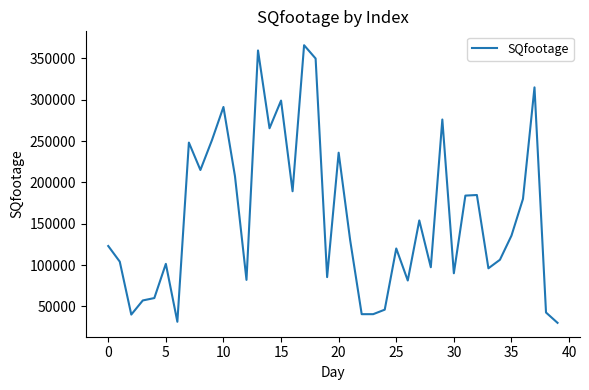

What is the smallest value displayed?

30005